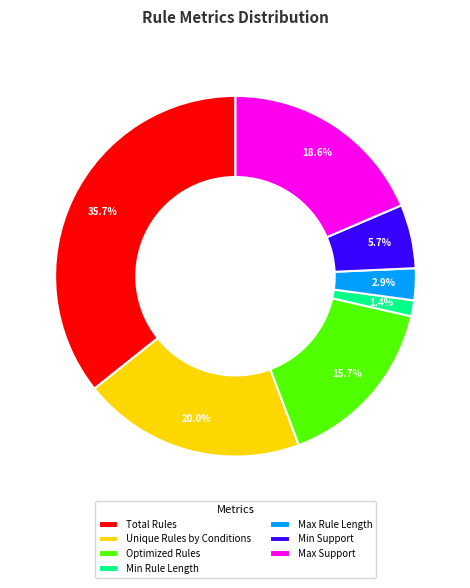

Which slice is the largest?

Total Rules